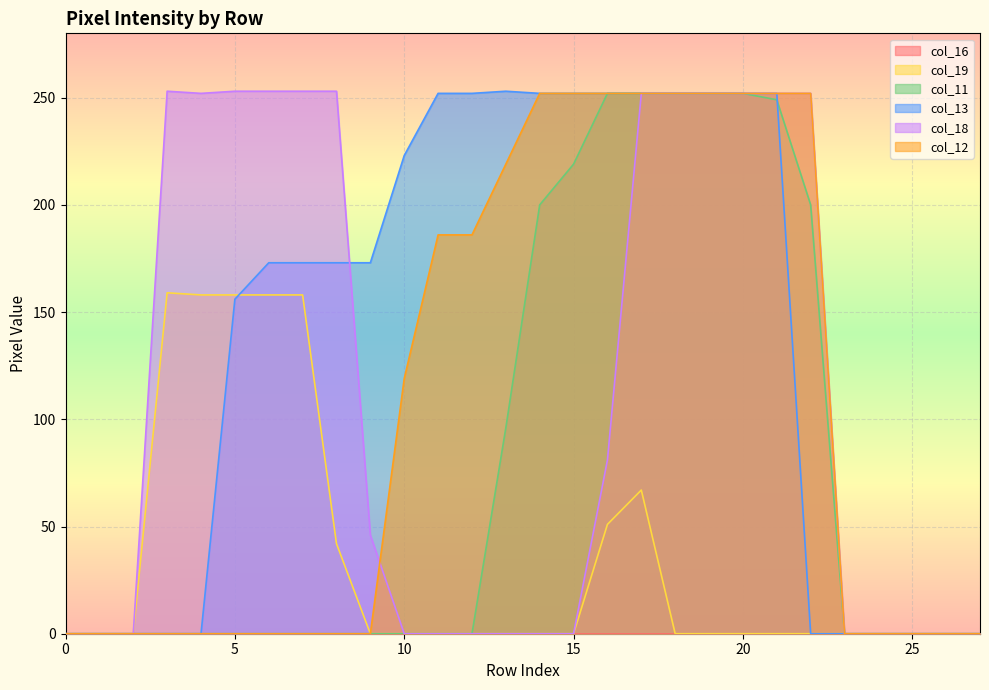

At how many categories does at least one series exceed 70?

20